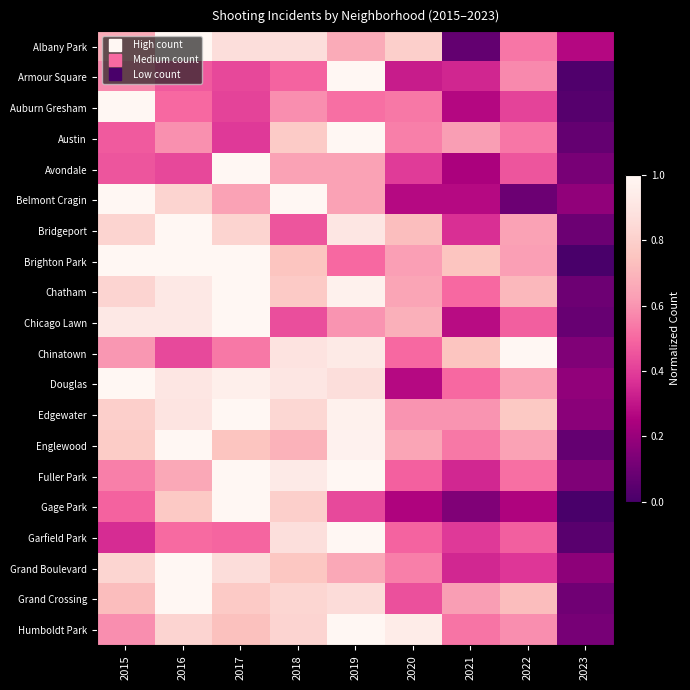

Reading left to right, extract all data points from this chart.

Albany Park: 2015=0.7	2016=1.0	2017=0.9	2018=0.9	2019=0.7	2020=0.8	2021=0.1	2022=0.5	2023=0.3
Armour Square: 2015=0.6	2016=0.5	2017=0.4	2018=0.5	2019=1.0	2020=0.3	2021=0.3	2022=0.6	2023=0.0
Auburn Gresham: 2015=1.0	2016=0.5	2017=0.4	2018=0.6	2019=0.5	2020=0.5	2021=0.3	2022=0.4	2023=0.0
Austin: 2015=0.5	2016=0.6	2017=0.4	2018=0.8	2019=1.0	2020=0.6	2021=0.6	2022=0.5	2023=0.1
Avondale: 2015=0.5	2016=0.4	2017=1.0	2018=0.6	2019=0.6	2020=0.4	2021=0.2	2022=0.5	2023=0.1
Belmont Cragin: 2015=1.0	2016=0.8	2017=0.6	2018=1.0	2019=0.6	2020=0.3	2021=0.3	2022=0.1	2023=0.2
Bridgeport: 2015=0.8	2016=1.0	2017=0.8	2018=0.5	2019=0.9	2020=0.7	2021=0.4	2022=0.6	2023=0.1
Brighton Park: 2015=1.0	2016=1.0	2017=1.0	2018=0.8	2019=0.5	2020=0.6	2021=0.8	2022=0.6	2023=0.0
Chatham: 2015=0.8	2016=0.9	2017=1.0	2018=0.8	2019=1.0	2020=0.6	2021=0.5	2022=0.7	2023=0.1
Chicago Lawn: 2015=0.9	2016=0.9	2017=1.0	2018=0.4	2019=0.6	2020=0.7	2021=0.3	2022=0.5	2023=0.1
Chinatown: 2015=0.6	2016=0.4	2017=0.5	2018=0.9	2019=0.9	2020=0.5	2021=0.8	2022=1.0	2023=0.1
Douglas: 2015=1.0	2016=0.9	2017=1.0	2018=0.9	2019=0.9	2020=0.3	2021=0.5	2022=0.6	2023=0.2
Edgewater: 2015=0.8	2016=0.9	2017=1.0	2018=0.8	2019=1.0	2020=0.6	2021=0.6	2022=0.8	2023=0.2
Englewood: 2015=0.8	2016=1.0	2017=0.8	2018=0.7	2019=1.0	2020=0.6	2021=0.5	2022=0.6	2023=0.1
Fuller Park: 2015=0.6	2016=0.7	2017=1.0	2018=0.9	2019=1.0	2020=0.5	2021=0.3	2022=0.5	2023=0.1
Gage Park: 2015=0.5	2016=0.8	2017=1.0	2018=0.8	2019=0.4	2020=0.3	2021=0.1	2022=0.3	2023=0.0
Garfield Park: 2015=0.4	2016=0.5	2017=0.5	2018=0.9	2019=1.0	2020=0.5	2021=0.4	2022=0.5	2023=0.0
Grand Boulevard: 2015=0.8	2016=1.0	2017=0.9	2018=0.8	2019=0.7	2020=0.6	2021=0.3	2022=0.4	2023=0.2
Grand Crossing: 2015=0.7	2016=1.0	2017=0.8	2018=0.8	2019=0.9	2020=0.4	2021=0.6	2022=0.7	2023=0.1
Humboldt Park: 2015=0.6	2016=0.8	2017=0.7	2018=0.8	2019=1.0	2020=0.9	2021=0.5	2022=0.6	2023=0.1